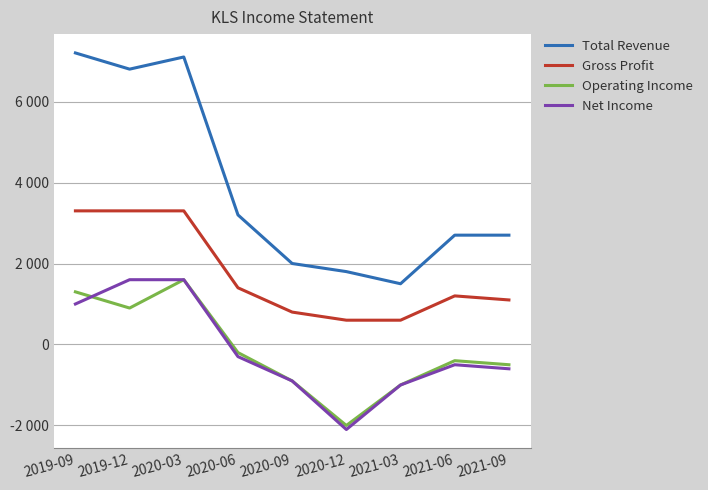

What are all the series names shown in the legend?

Total Revenue, Gross Profit, Operating Income, Net Income